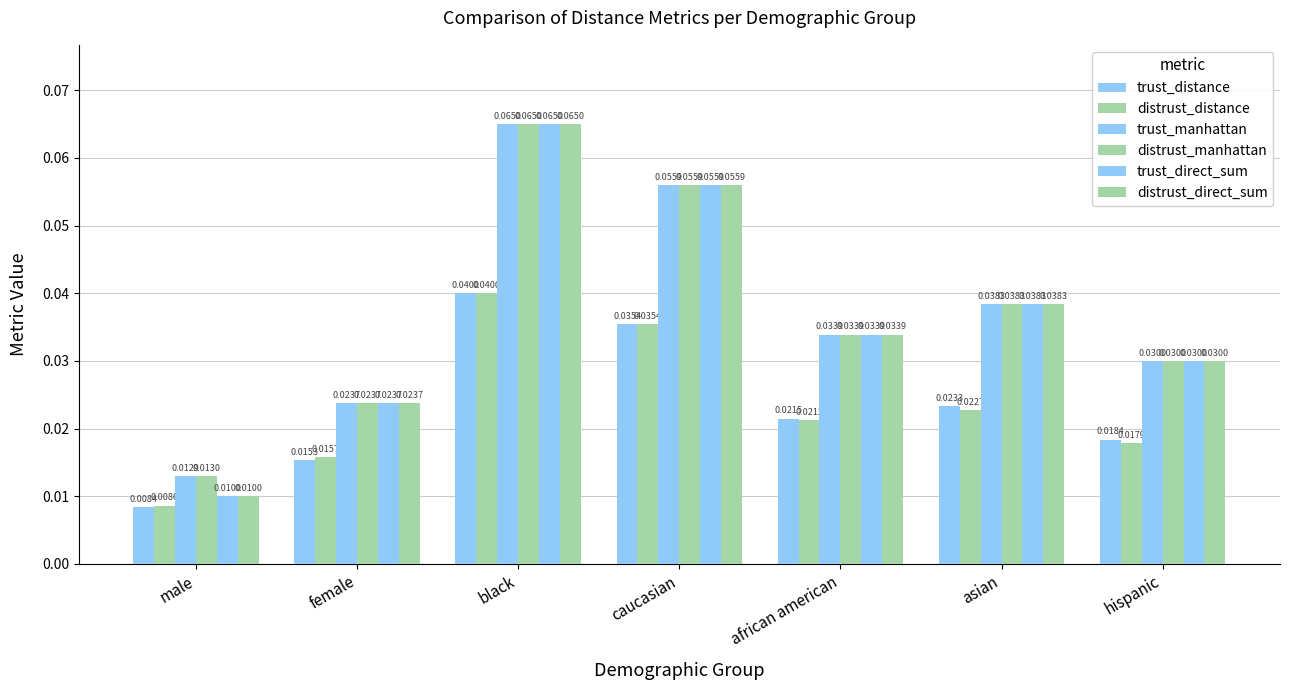

The value of distrust_manhattan at black is 0.1. True or false?

True